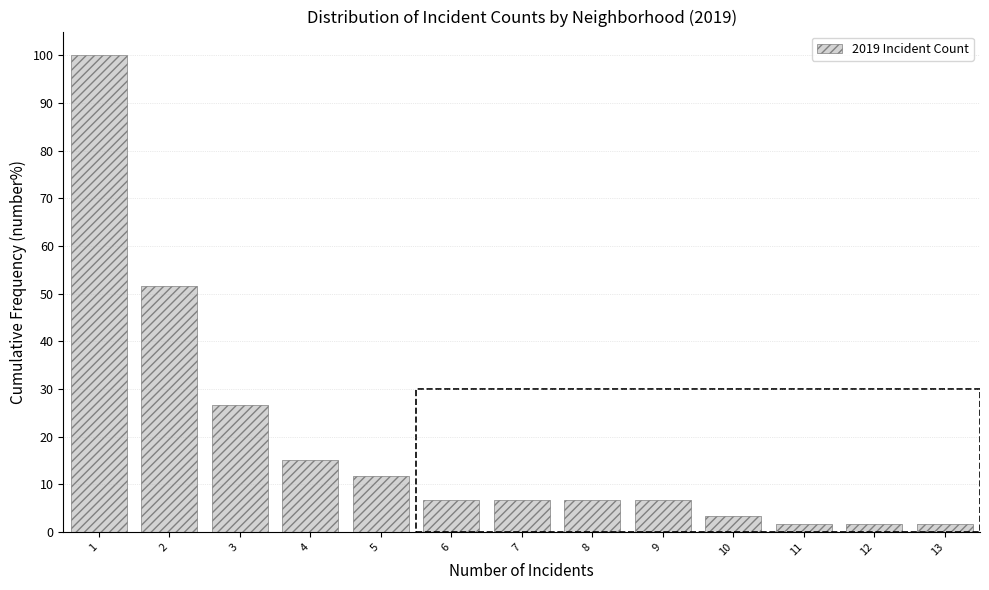

Reading left to right, transcribe this chart: for each bar, give the range it covers on the x-axis and its height. The values are not printed on the chart, so give them approximately, as read against the axis.

0.5 to 1.5: 100
1.5 to 2.5: 52
2.5 to 3.5: 27
3.5 to 4.5: 15
4.5 to 5.5: 12
5.5 to 6.5: 7
6.5 to 7.5: 7
7.5 to 8.5: 7
8.5 to 9.5: 7
9.5 to 10.5: 3
10.5 to 11.5: 2
11.5 to 12.5: 2
12.5 to 13.5: 2